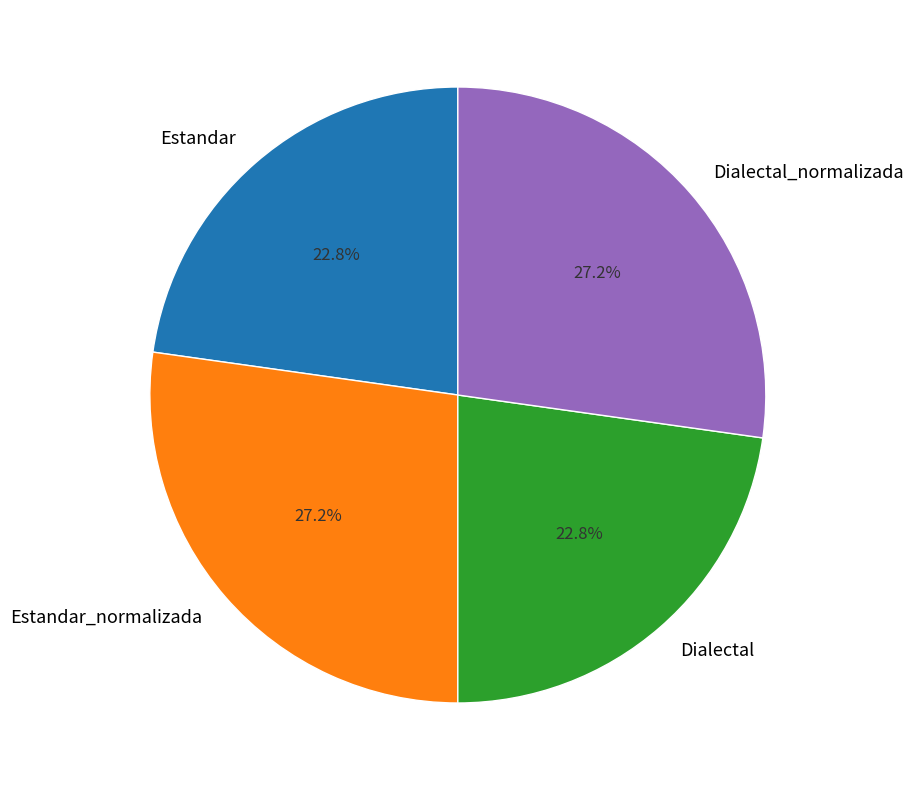

Is it true that Estandar is 17% of the pie?

False